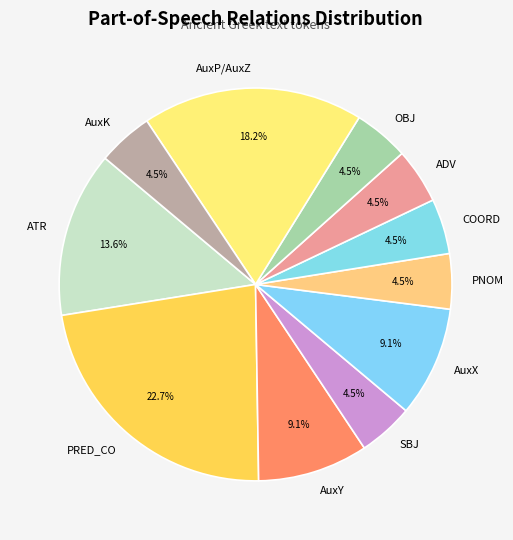

The PRED_CO slice represents 13% of the pie. True or false?

False